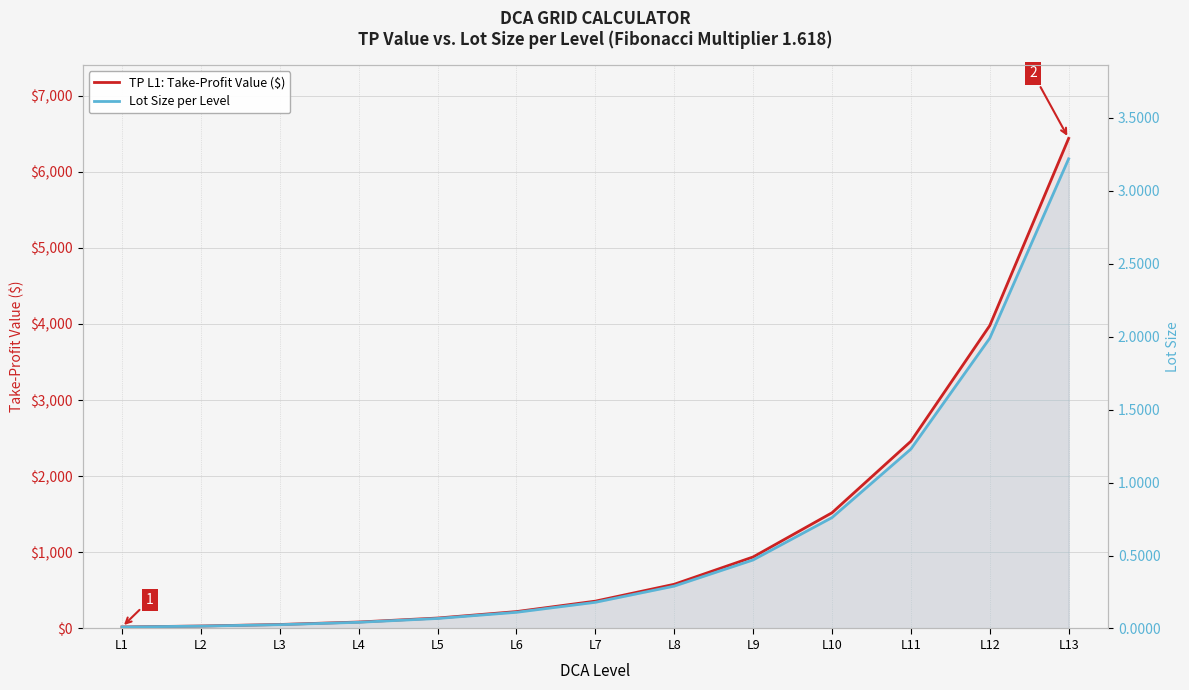

Is the value of TP L1: Take-Profit Value ($) at L1 greater than the value of Lot Size per Level at L12?

Yes